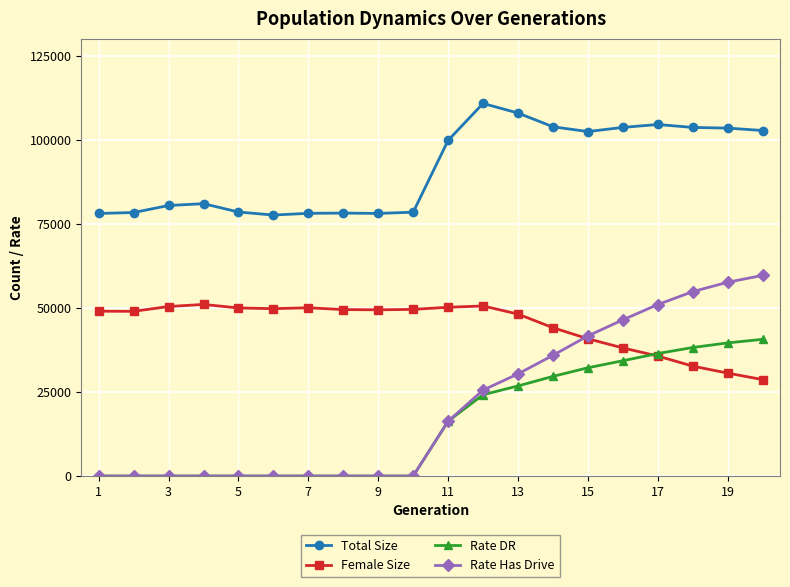

Which series has the widest spread of values?

Rate Has Drive